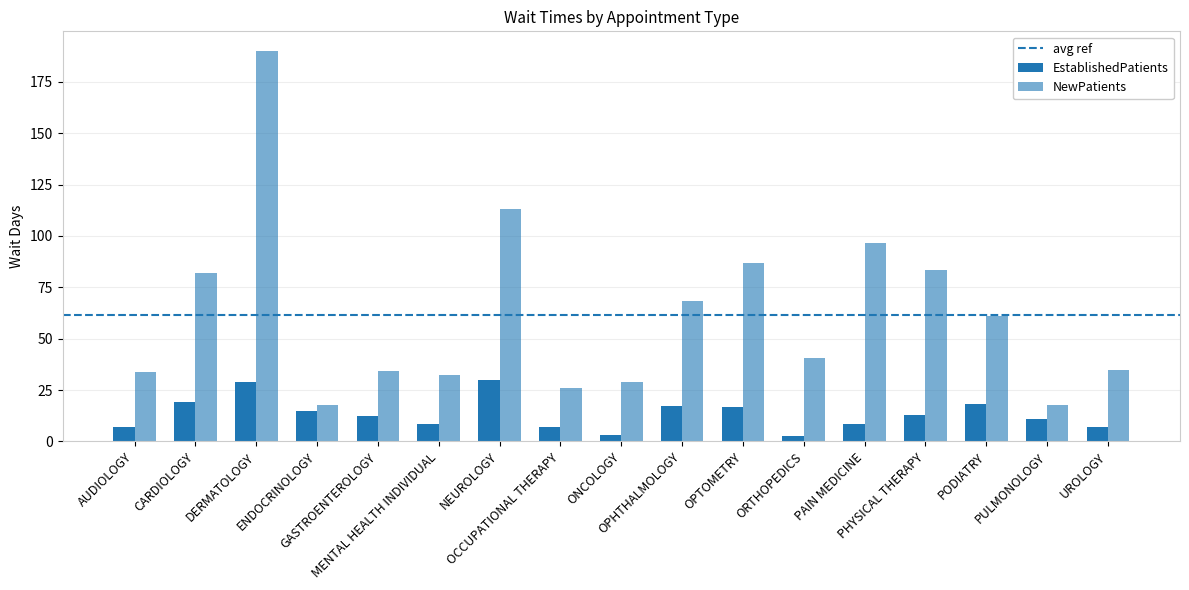

Are the bars grouped side by side (vs. stacked)?

Yes